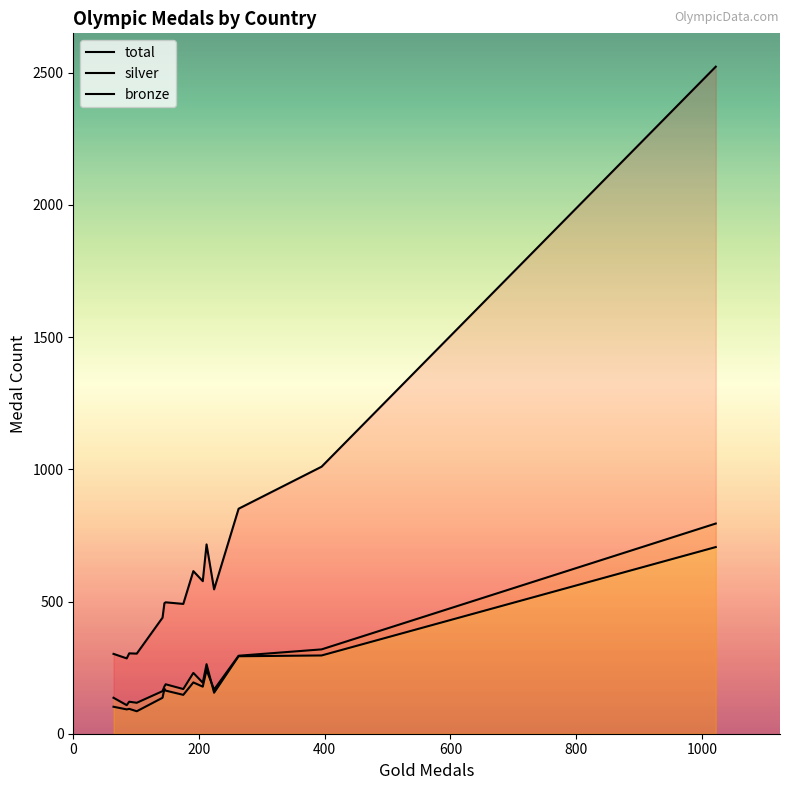

Does the chart have visible grid lines?

No